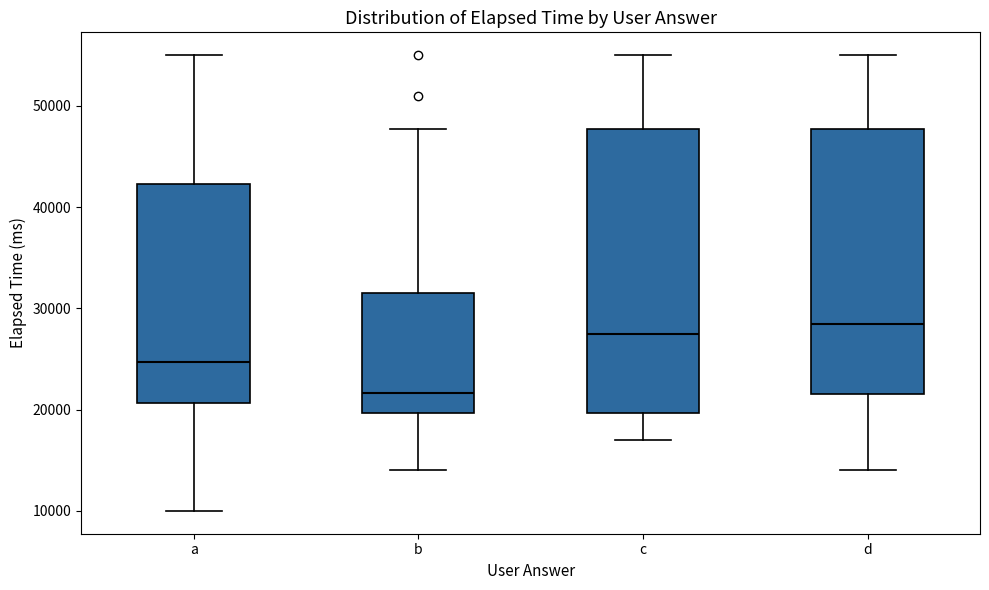

Reading left to right, transcribe this box plot: for each box, give where its median line is, the range the box spans, and where its two whiskers end, as read against the y-axis. The values are not printed on the chart, so give them approximately, as read against the axis.

a: median 25000, box 21000 to 42000, whiskers 10000 to 55000
b: median 22000, box 20000 to 32000, whiskers 14000 to 48000
c: median 28000, box 20000 to 48000, whiskers 17000 to 55000
d: median 29000, box 21000 to 48000, whiskers 14000 to 55000